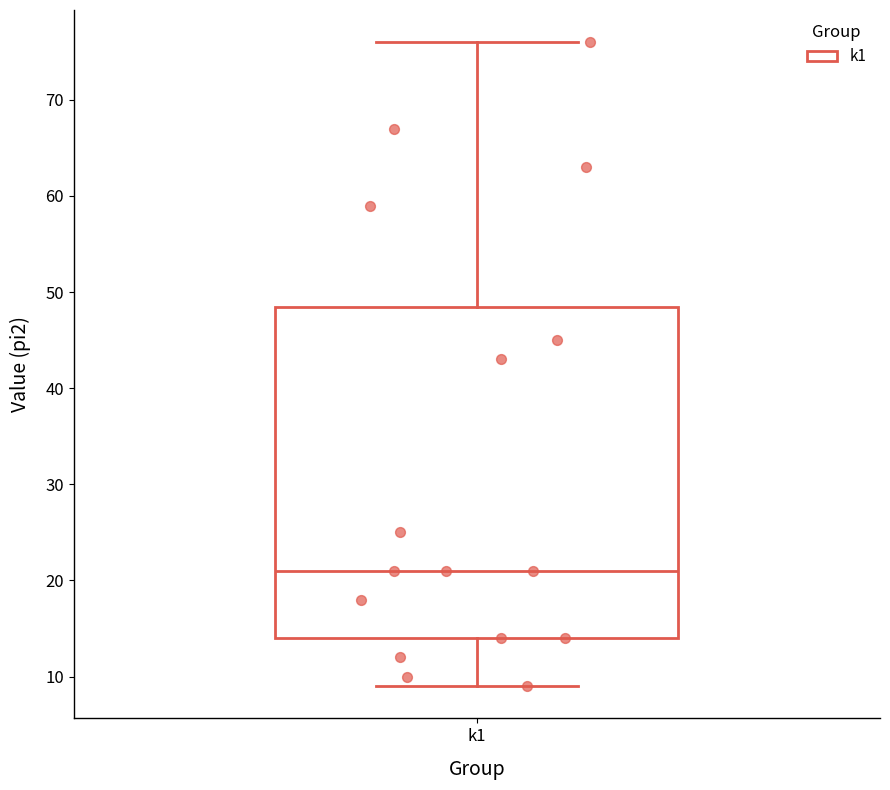

Transcribe this box plot: give where the median line is, the range the box spans, and where the two whiskers end, as read against the y-axis. The values are not printed on the chart, so give them approximately, as read against the axis.

median 21, box 14 to 49, whiskers 9 to 76